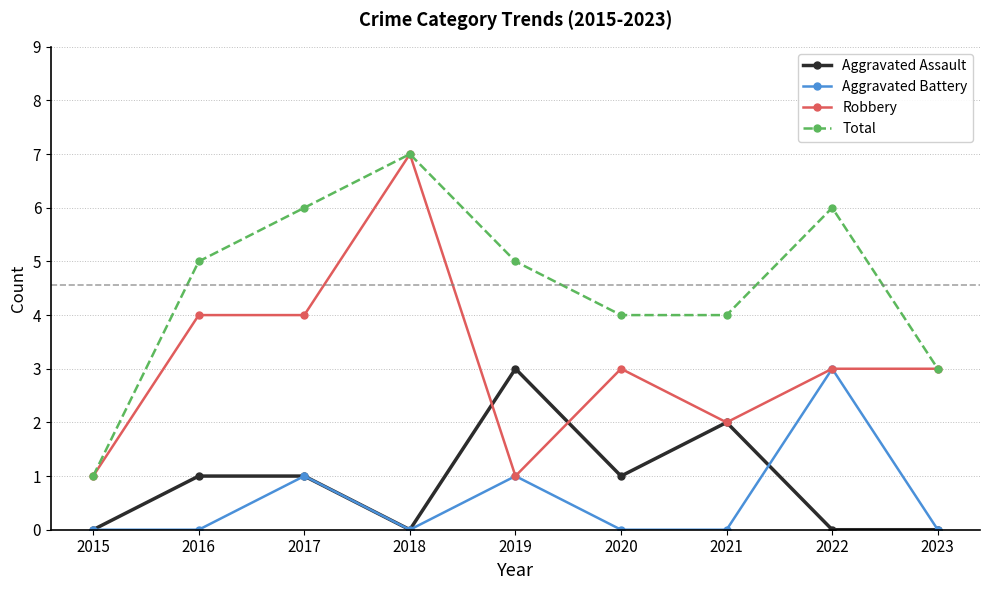

True or false: Aggravated Battery has more than 2 interior local peaks.

True